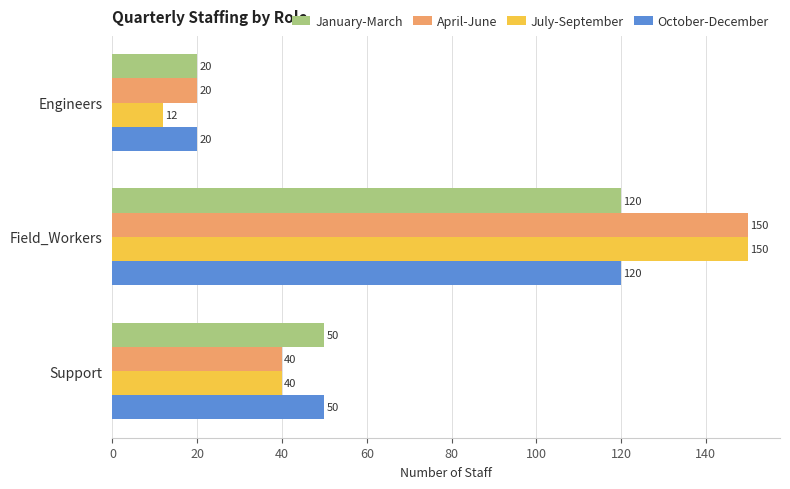

The value of January-March at Field_Workers is 200. True or false?

False